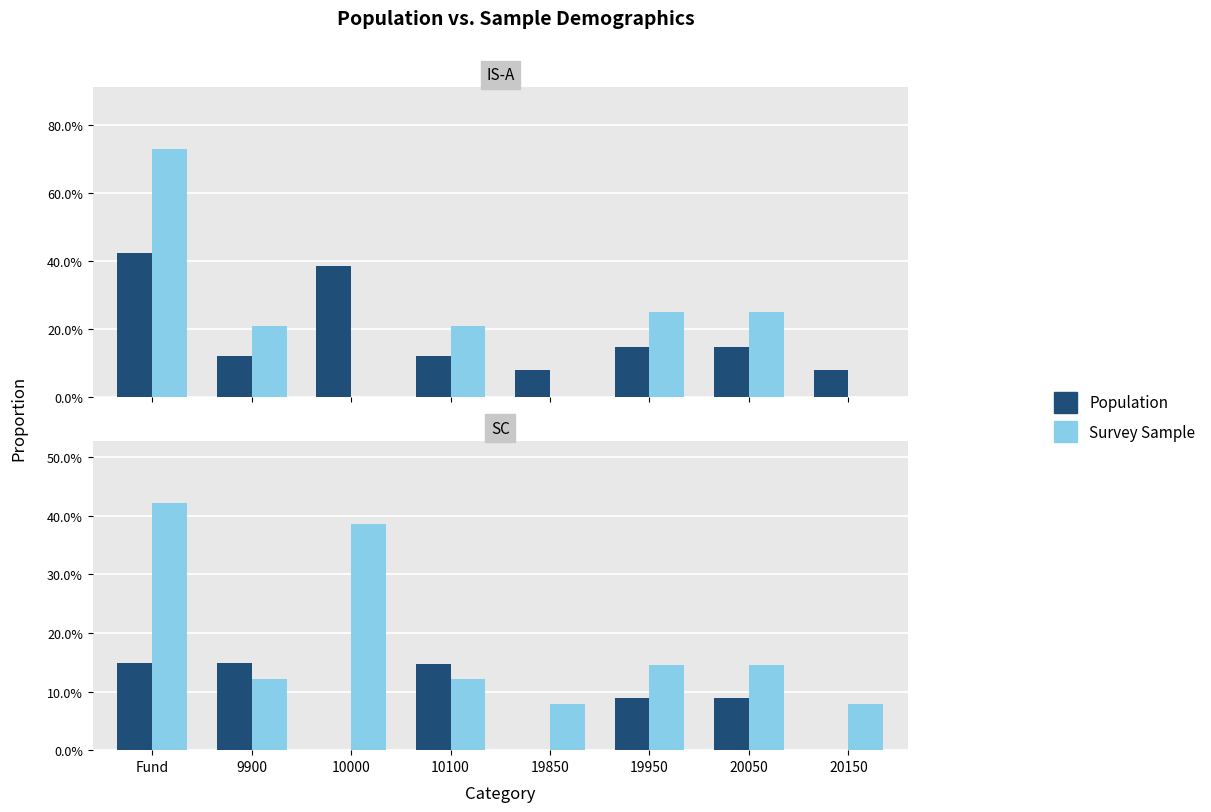

What is the difference between the second highest and second lowest values in the Population series?

0.1